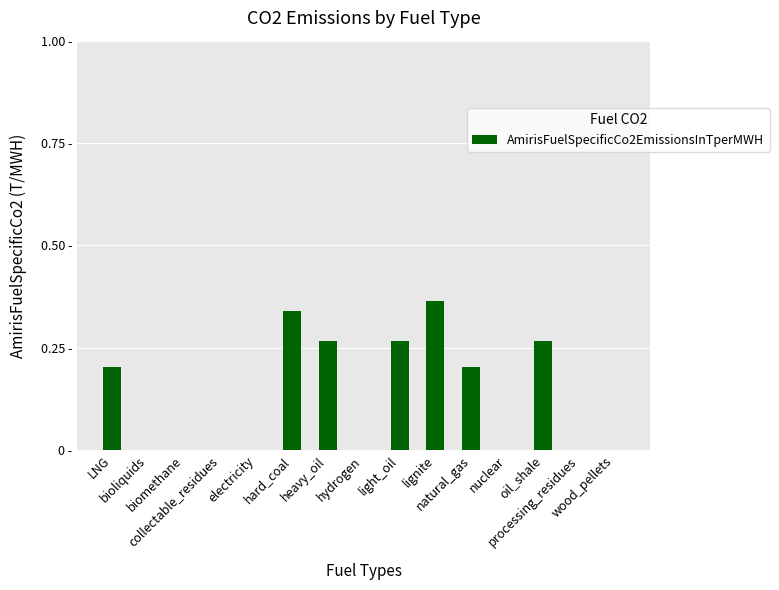

Are the bars horizontal?

No